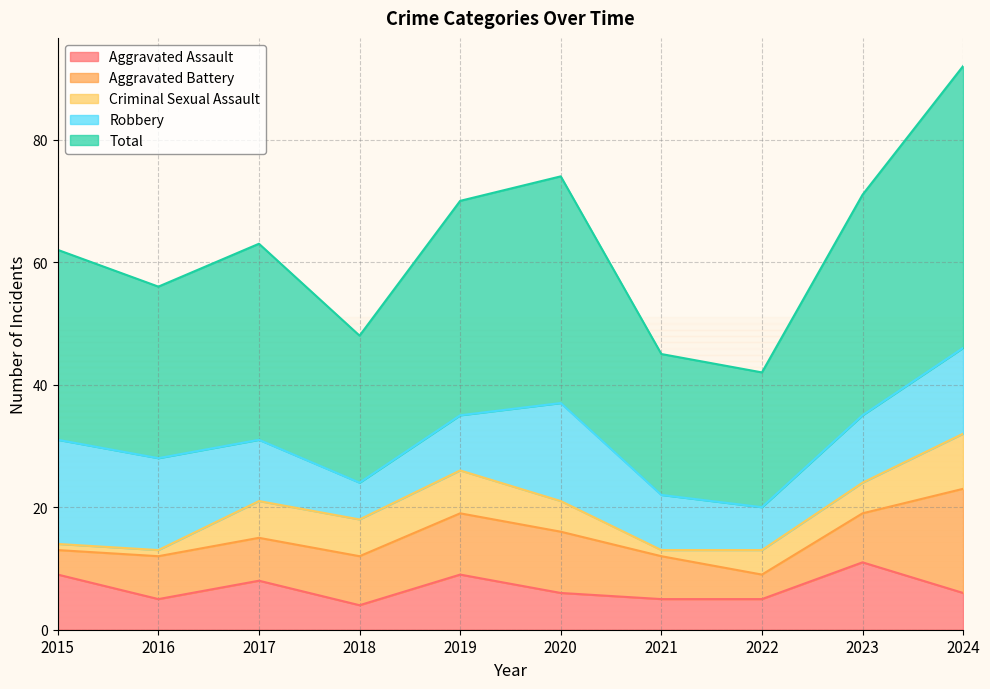

What is the maximum value for Criminal Sexual Assault?

9